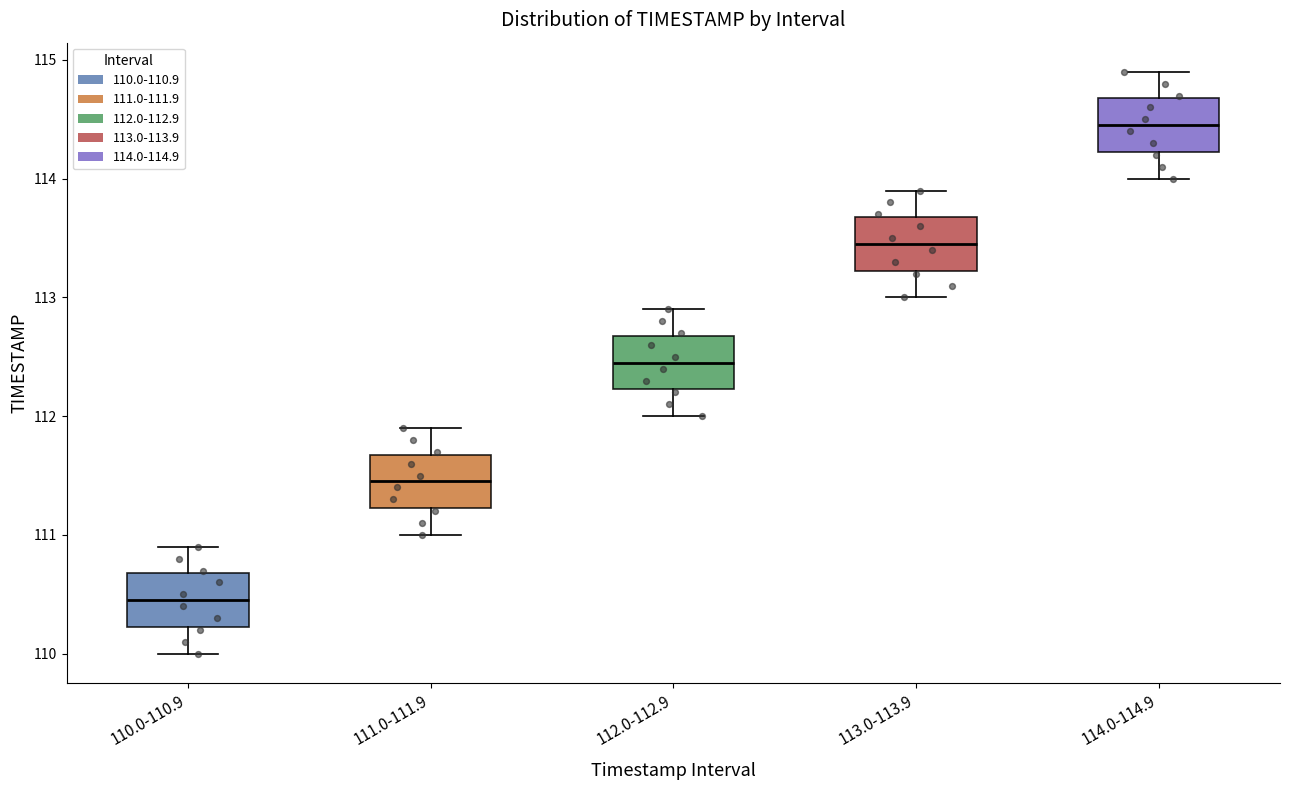

Reading left to right, transcribe this box plot: for each box, give where its median line is, the range the box spans, and where its two whiskers end, as read against the y-axis. The values are not printed on the chart, so give them approximately, as read against the axis.

110.0-110.9: median 110.5, box 110.2 to 110.7, whiskers 110.0 to 110.9
111.0-111.9: median 111.5, box 111.2 to 111.7, whiskers 111.0 to 111.9
112.0-112.9: median 112.5, box 112.2 to 112.7, whiskers 112.0 to 112.9
113.0-113.9: median 113.5, box 113.2 to 113.7, whiskers 113.0 to 113.9
114.0-114.9: median 114.5, box 114.2 to 114.7, whiskers 114.0 to 114.9